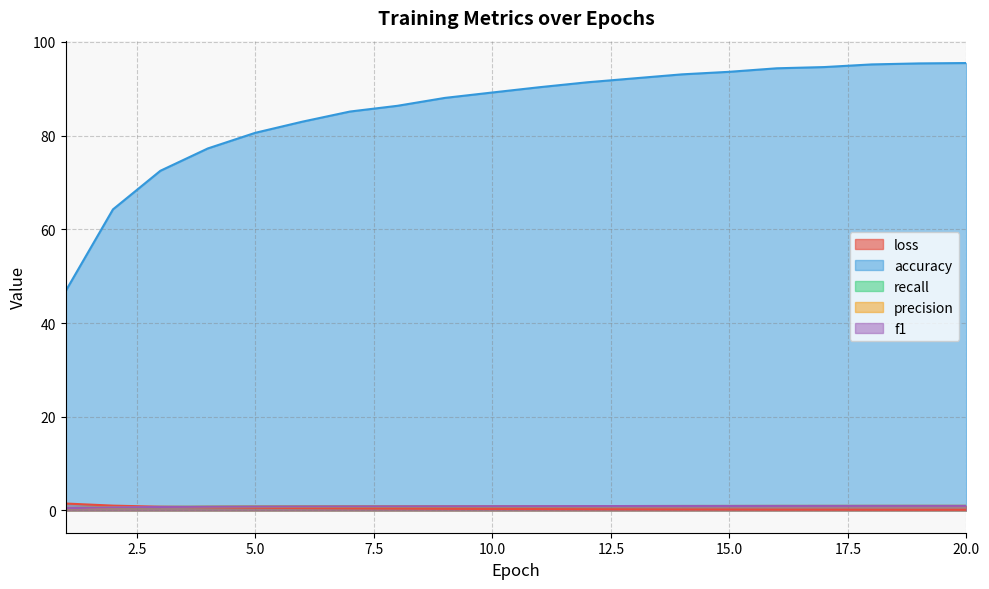

Is the value of f1 at 13 greater than the value of accuracy at 13?

No